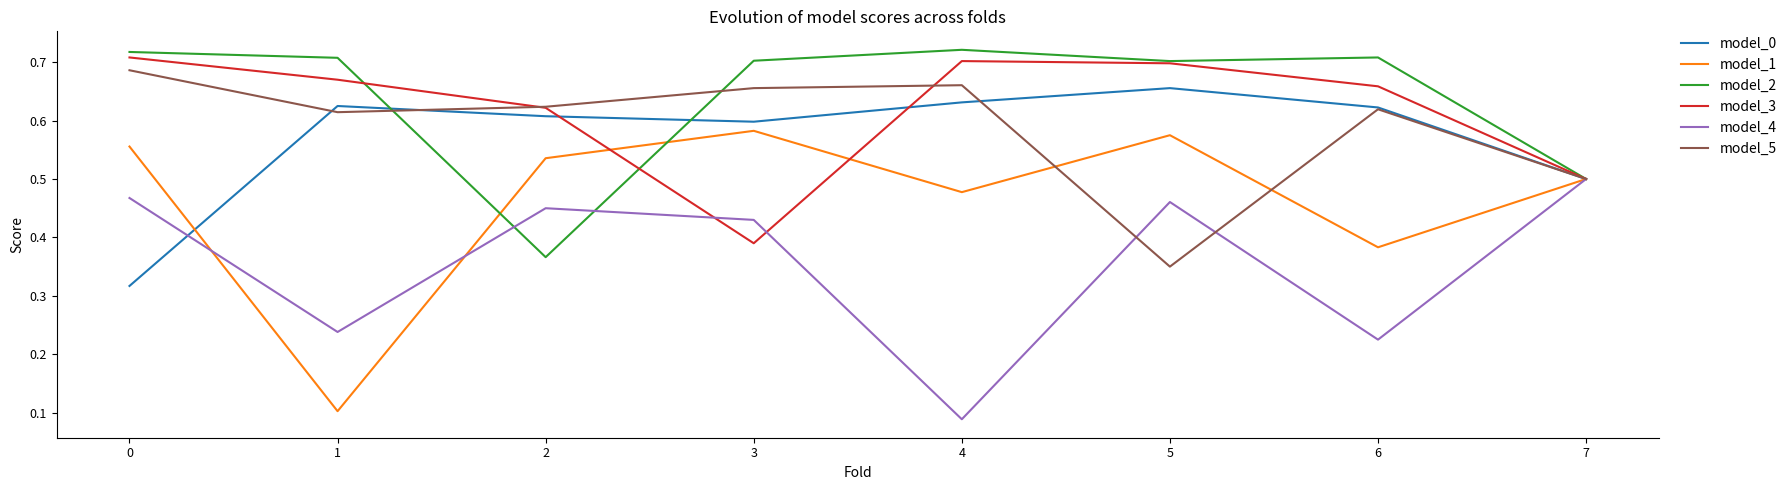

The model_0 series shows 0.2 at 2. True or false?

False